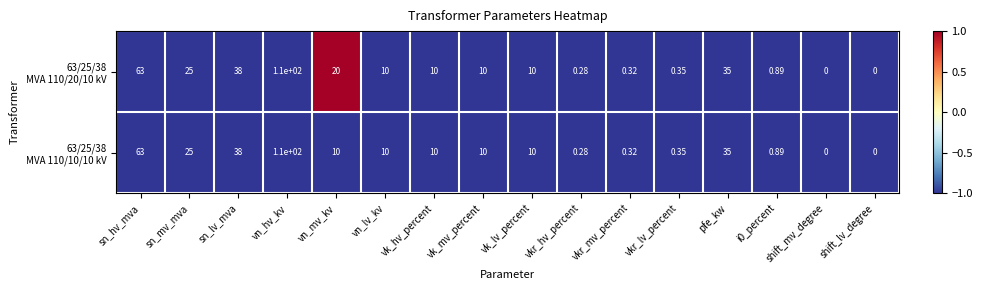

How many distinct data groups are displayed?

2